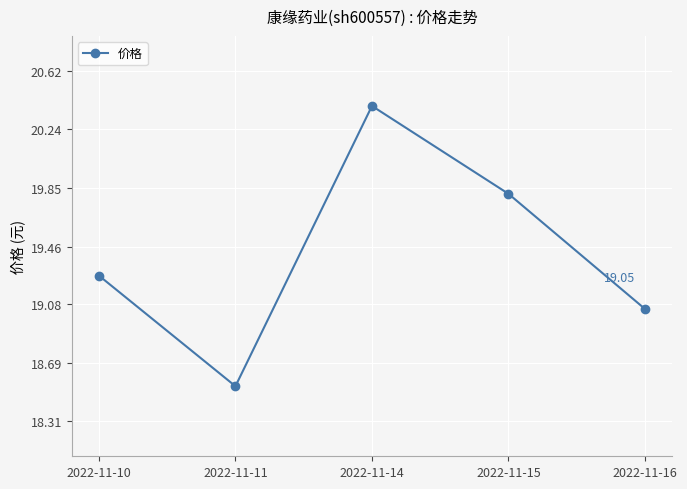

Which label corresponds to the smallest value in the chart?

2022-11-11